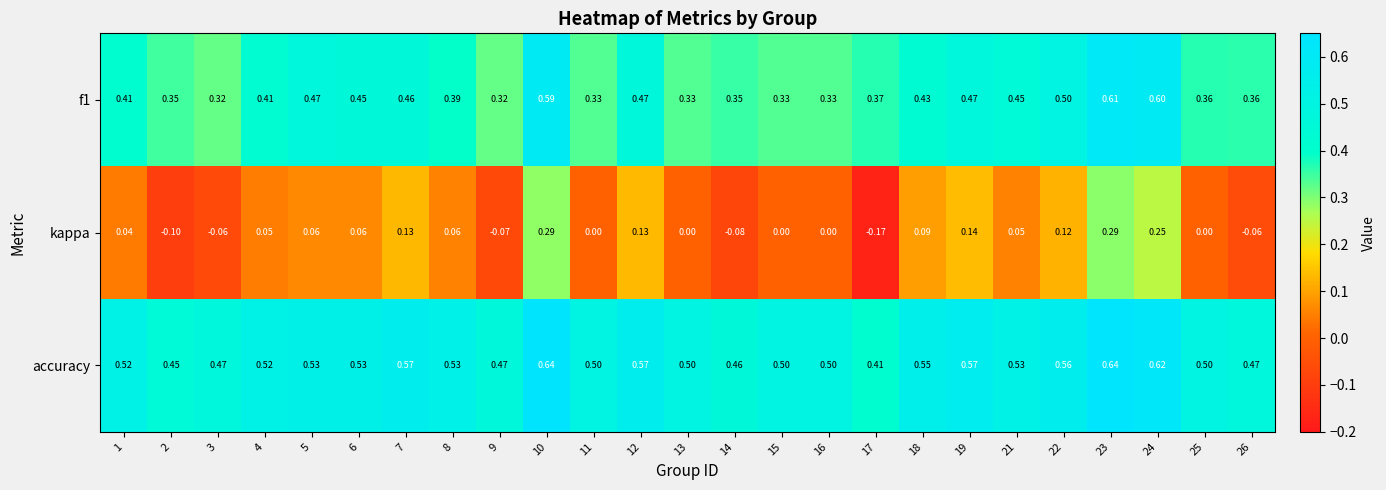

Is the value of kappa at 12 greater than the value of f1 at 8?

No